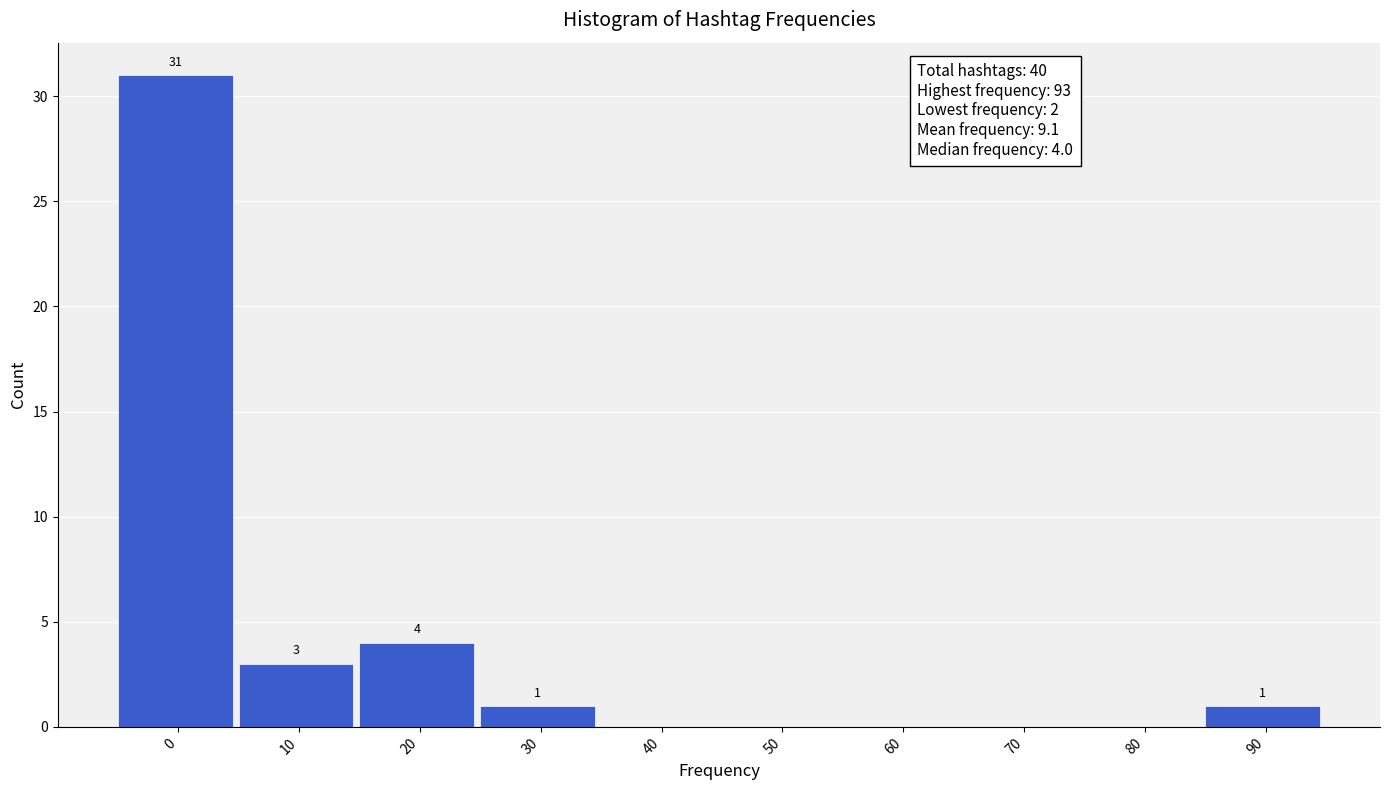

Reading left to right, transcribe all the data shown in this chart.

0=31	10=3	20=4	30=1	40=0	50=0	60=0	70=0	80=0	90=1